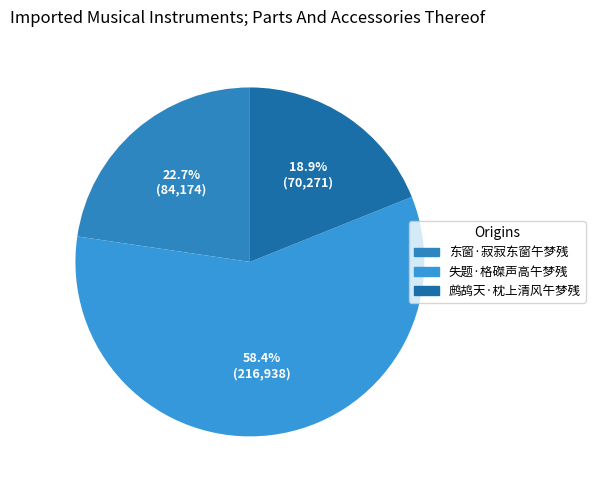

To the nearest percent, what percentage of the pie is 东窗·寂寂东窗午梦残?

23%